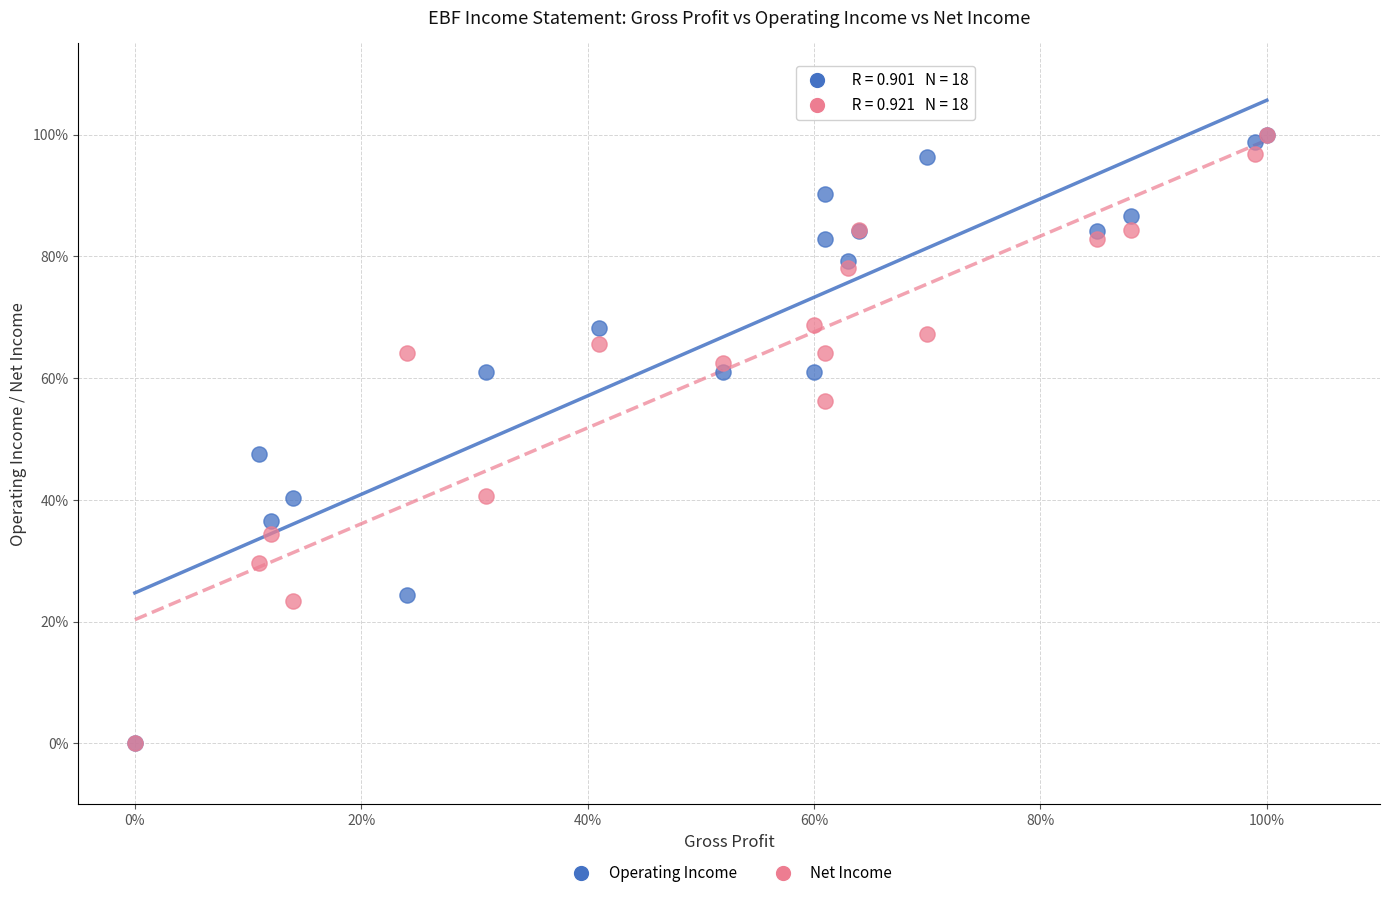

In the Operating Income series, what Y value is closest to 50?

47.6